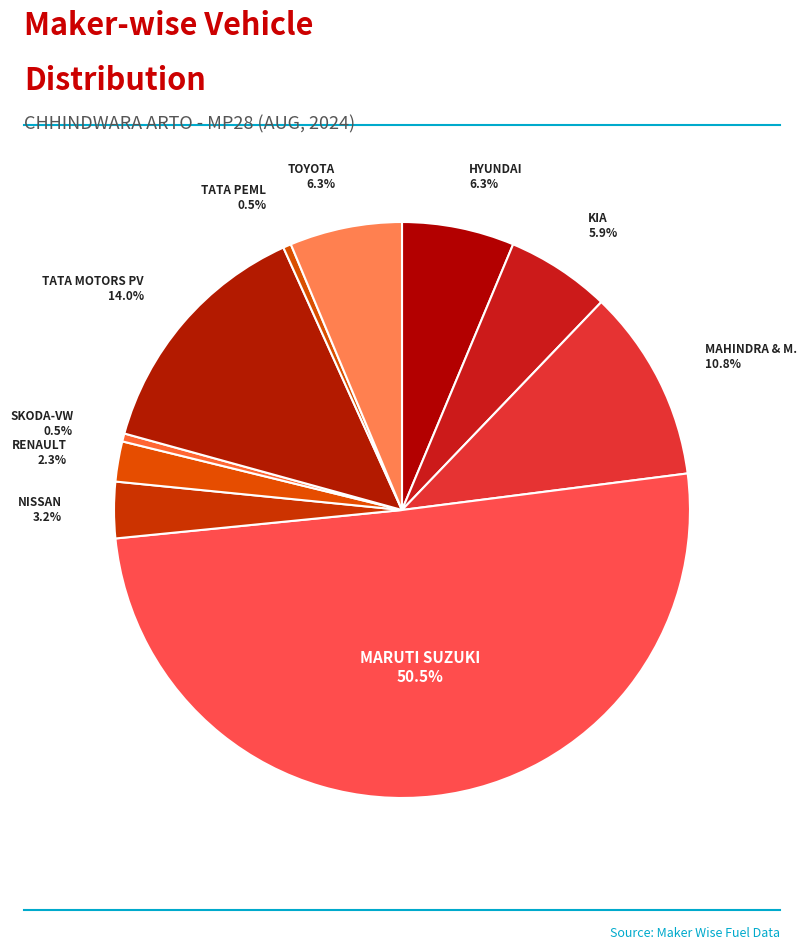

Is there a majority slice in this chart?

Yes